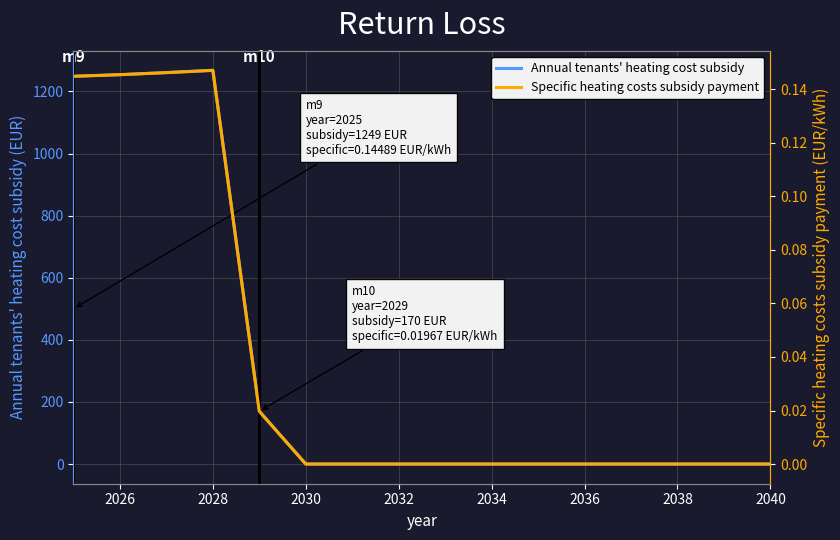

What is the highest value of the Annual tenants' heating cost subsidy series?

1268